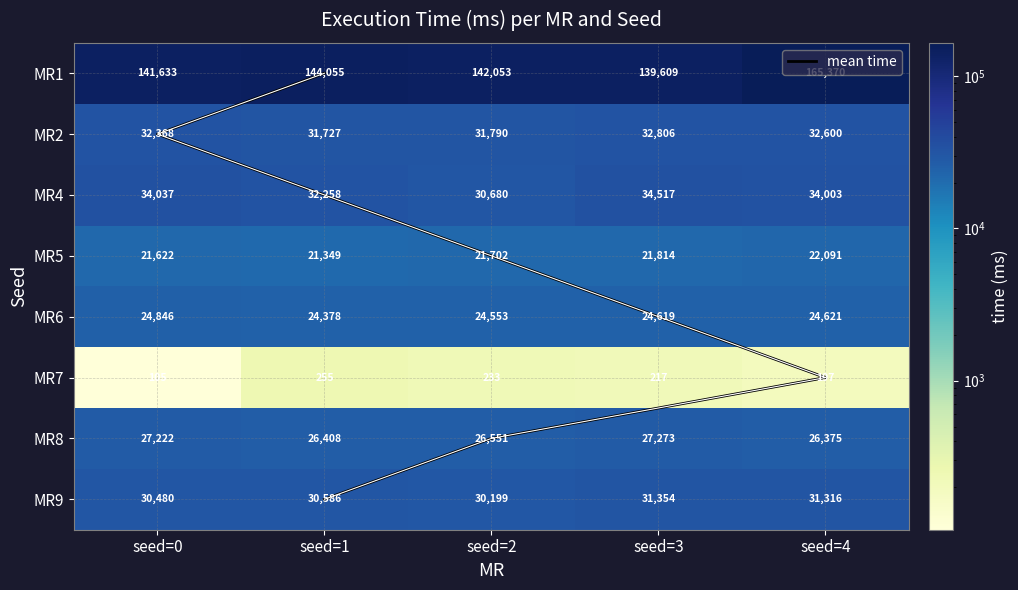

What is the minimum value for MR9?

30199